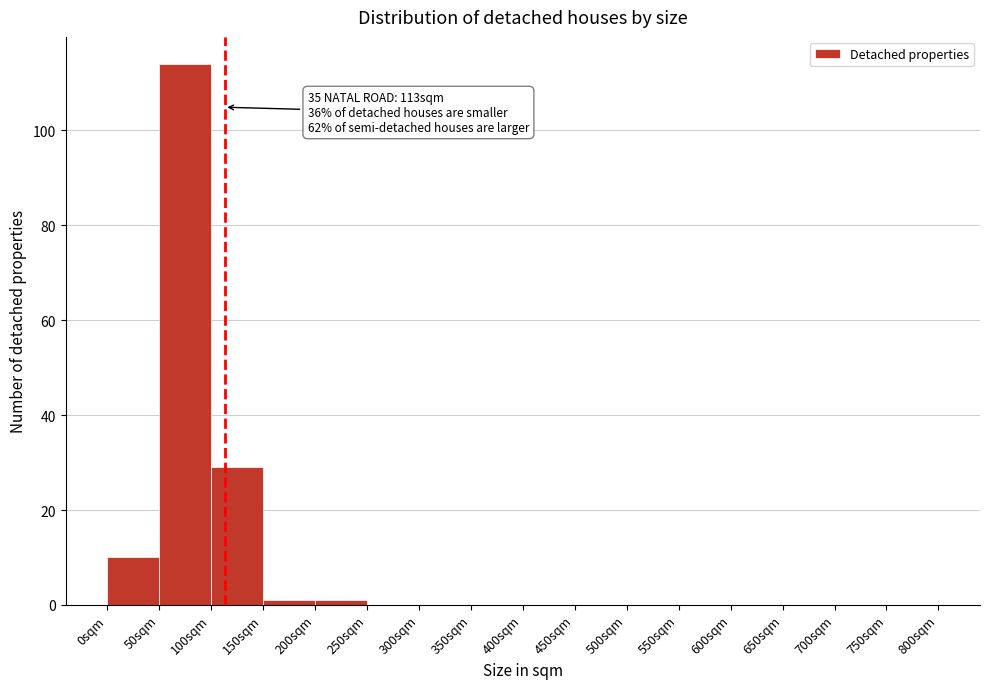

Which range on the x-axis has the tallest bar?

50 to 100